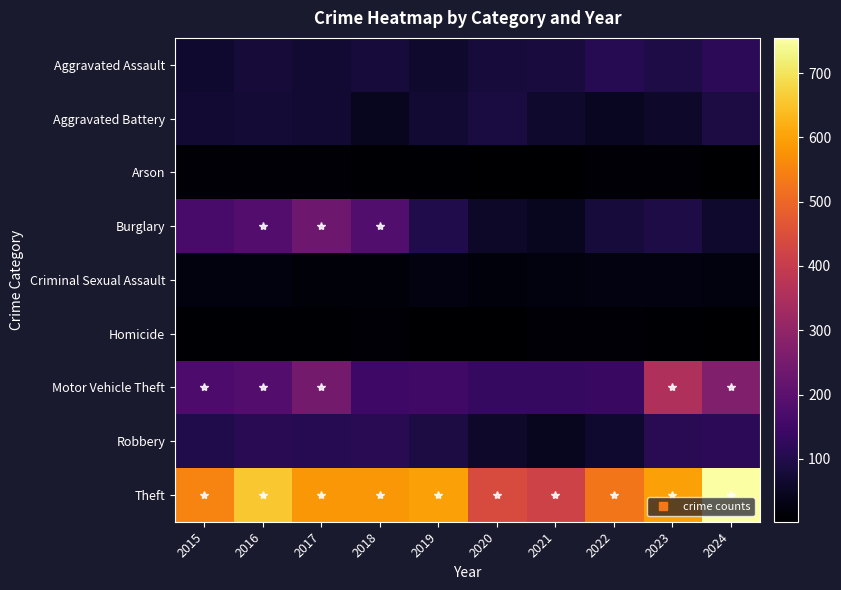

Between 2019 and 2021, which is larger?

2021